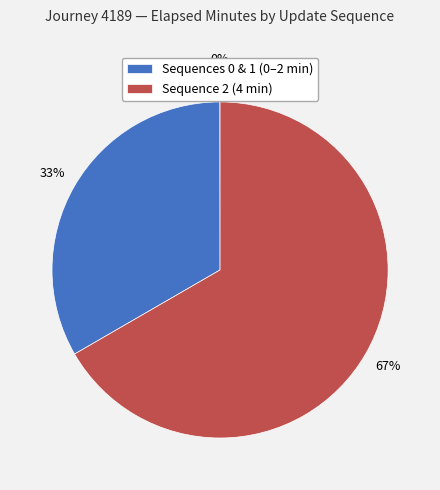

Is it true that 1 is 39% of the pie?

False